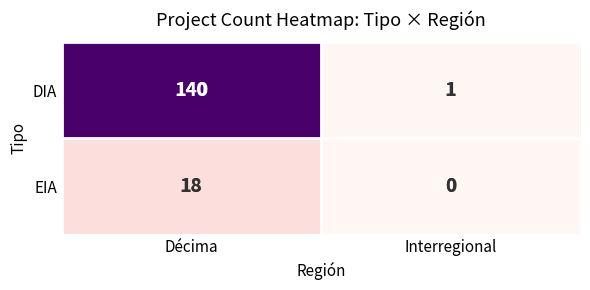

Rank the series at Interregional from highest to lowest value.

DIA, EIA